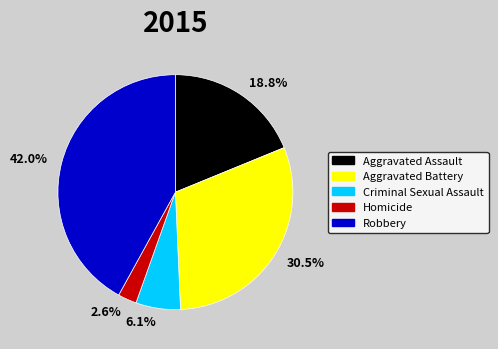

Do 30.5% and 2.6% together represent more than half of the pie?

No